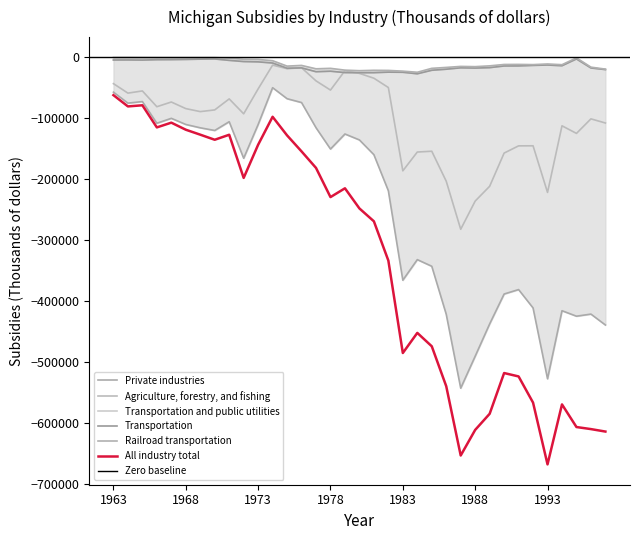

Which label corresponds to the smallest value in the chart?

1993